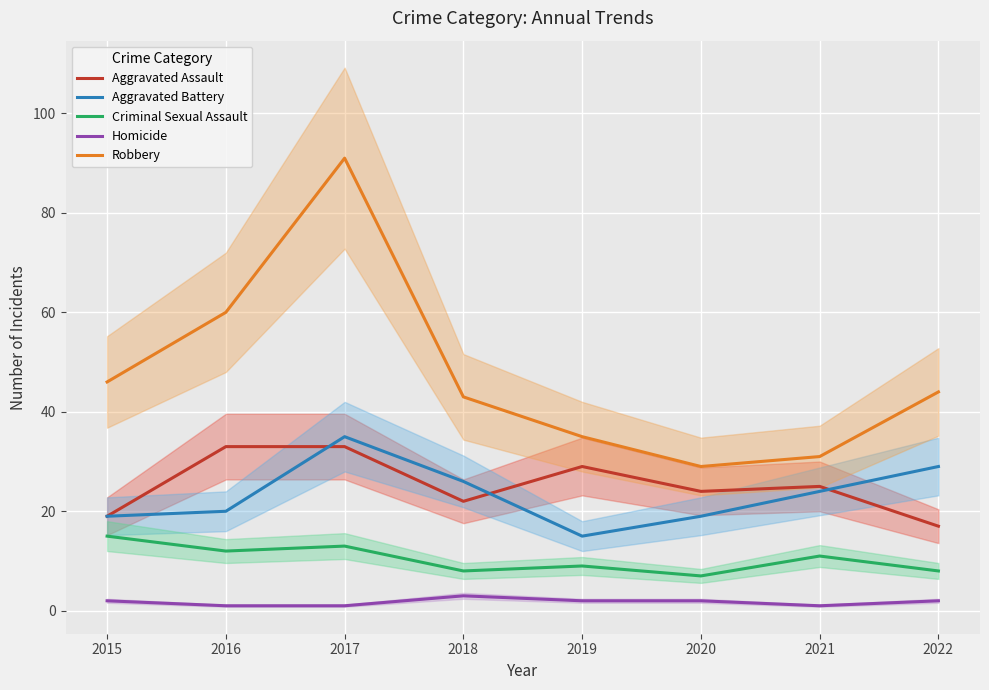

Rank the series by their maximum value, from highest to lowest.

Robbery, Aggravated Battery, Aggravated Assault, Criminal Sexual Assault, Homicide